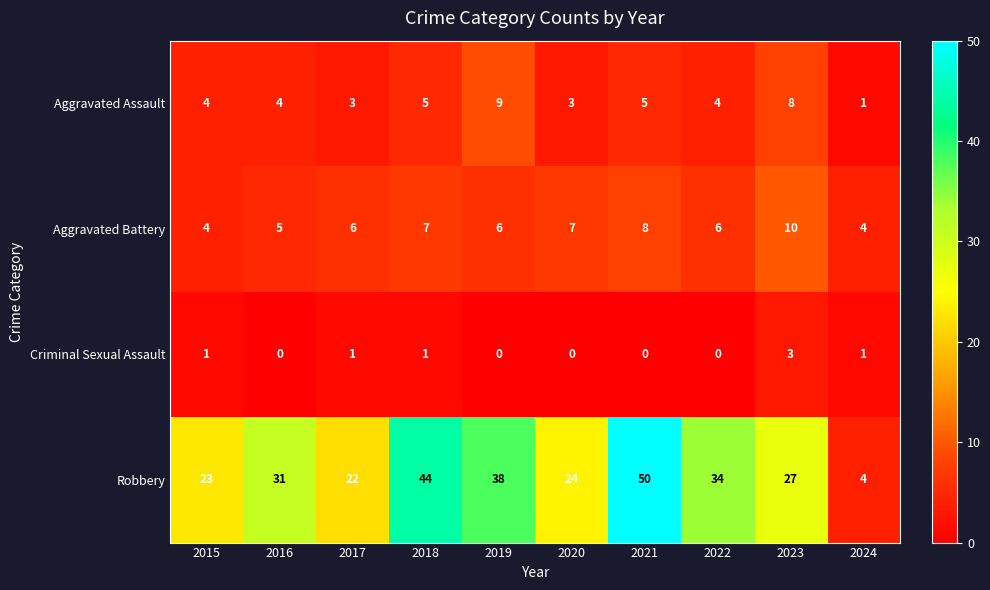

Which series changed the most between 2020 and 2023?

Aggravated Assault